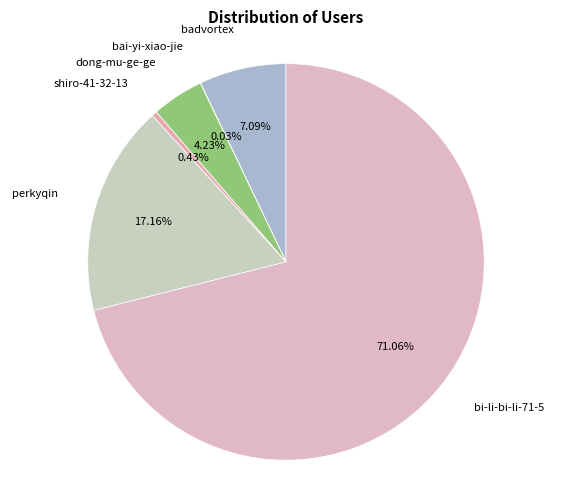

To the nearest percent, what is the difference between the largest and smallest slice percentages?

71%